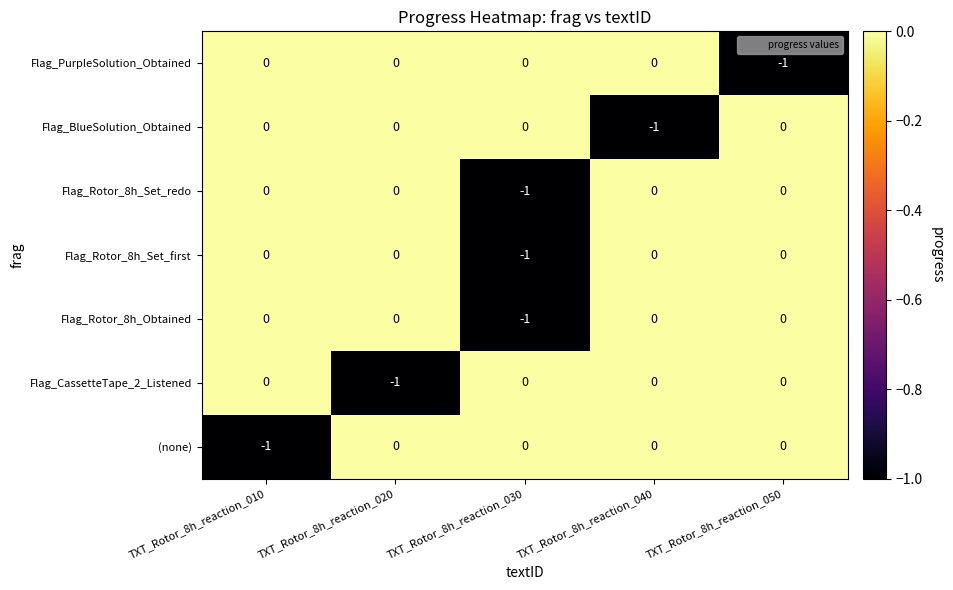

What is the total value across all series at TXT_Rotor_8h_reaction_030?

-3